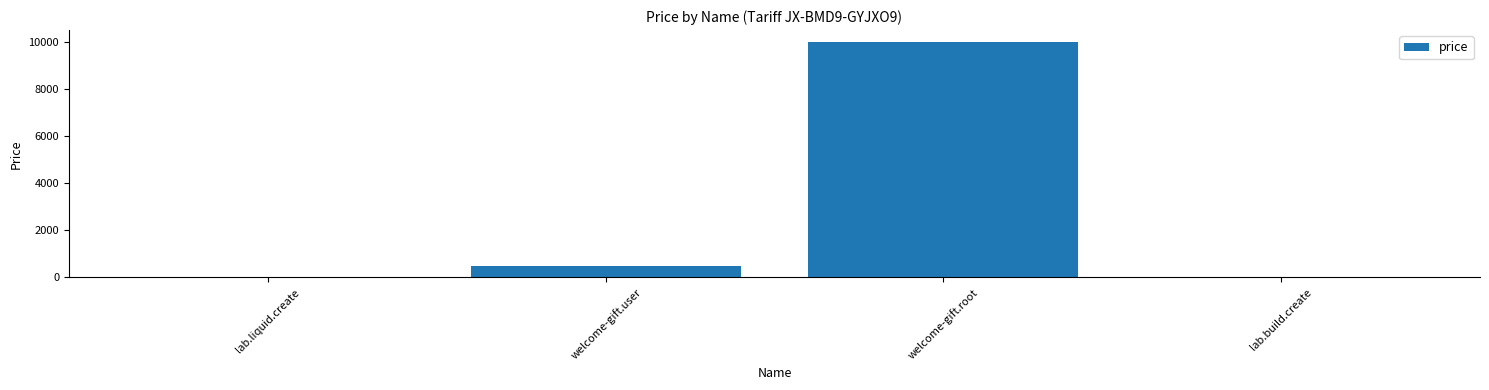

What is the greatest value displayed?

10000